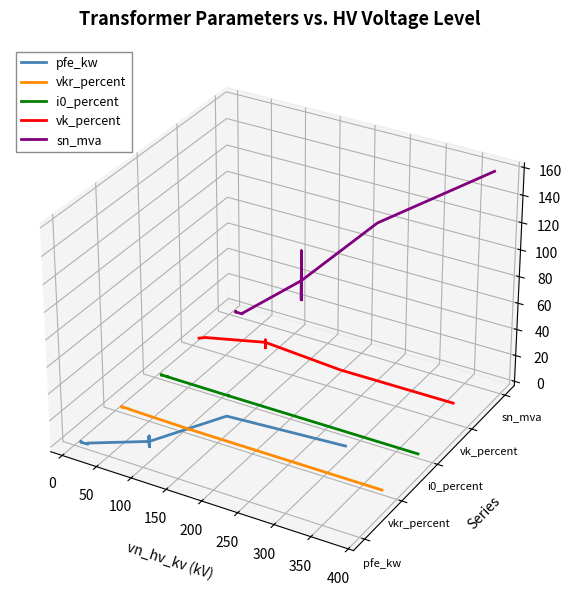

True or false: sn_mva and vk_percent cross at least once.

False